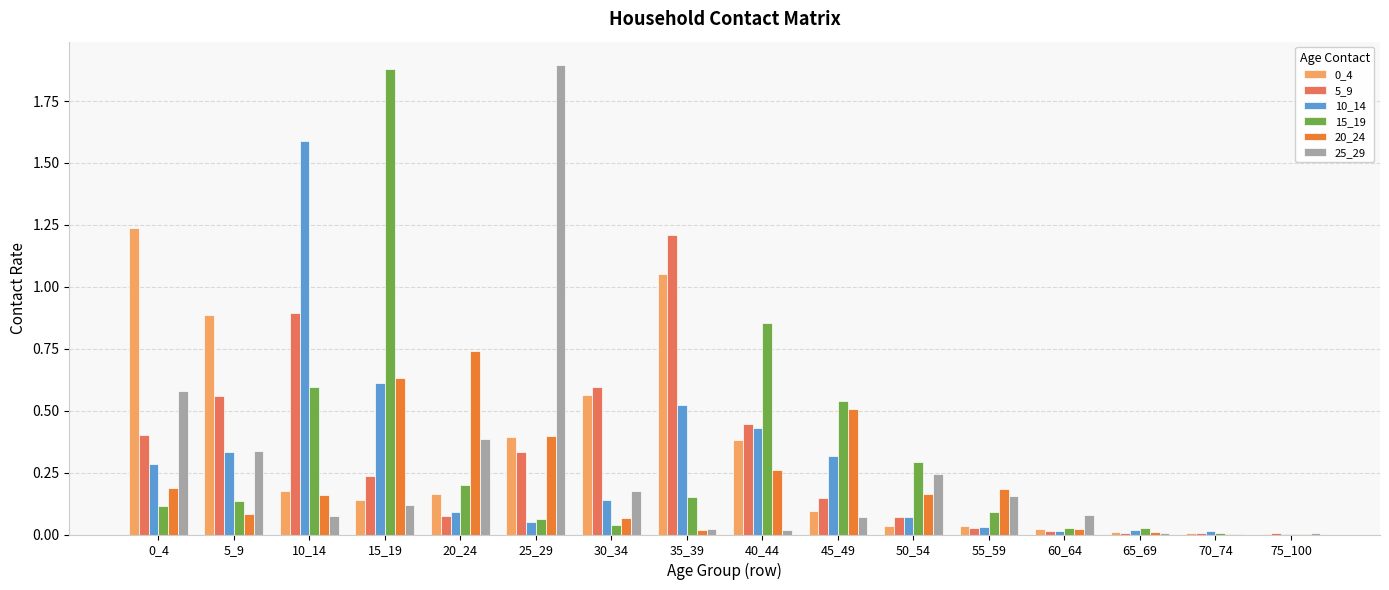

Is the value of 5_9 at 55_59 greater than the value of 0_4 at 10_14?

No